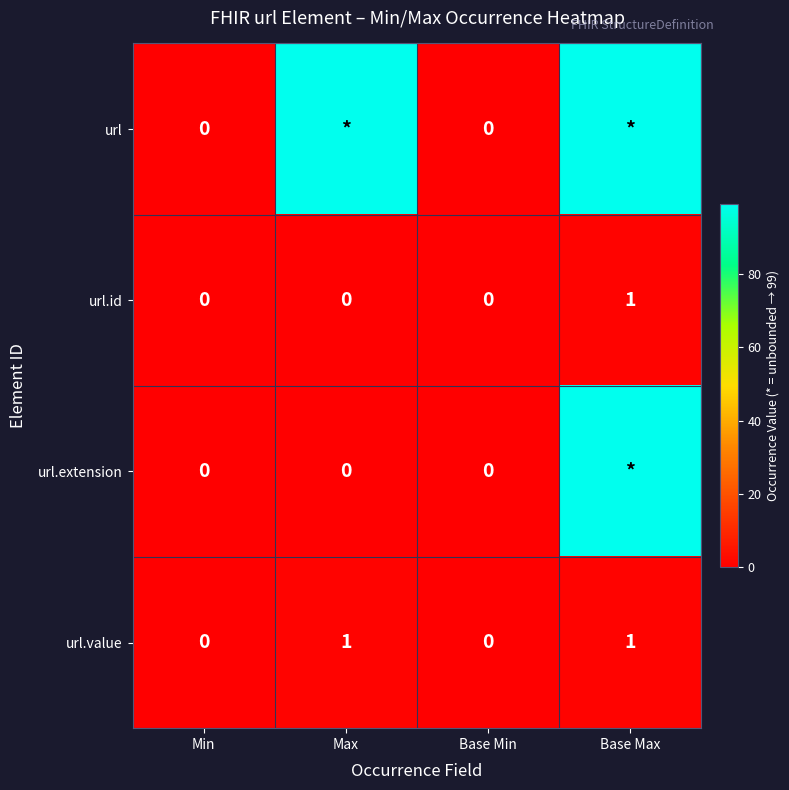

The url.id series shows 0 at Max. True or false?

True